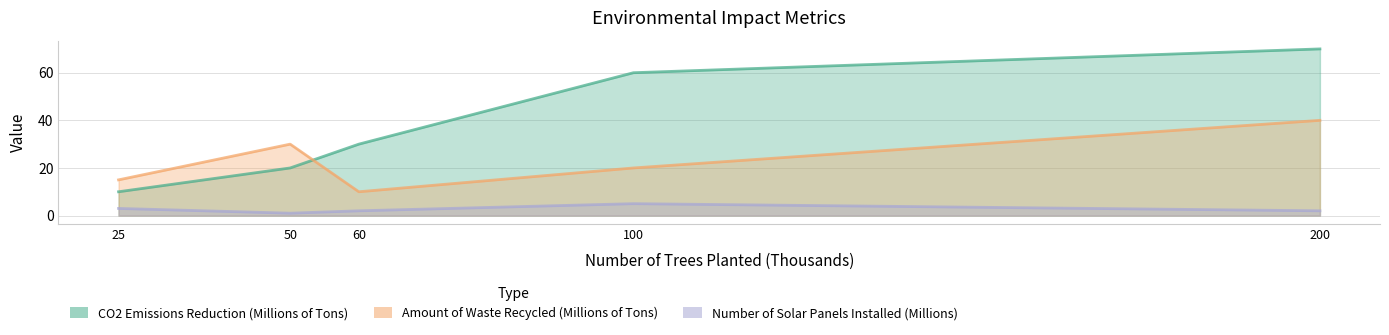

What are all the series names shown in the legend?

CO2 Emissions Reduction (Millions of Tons), Amount of Waste Recycled (Millions of Tons), Number of Solar Panels Installed (Millions)